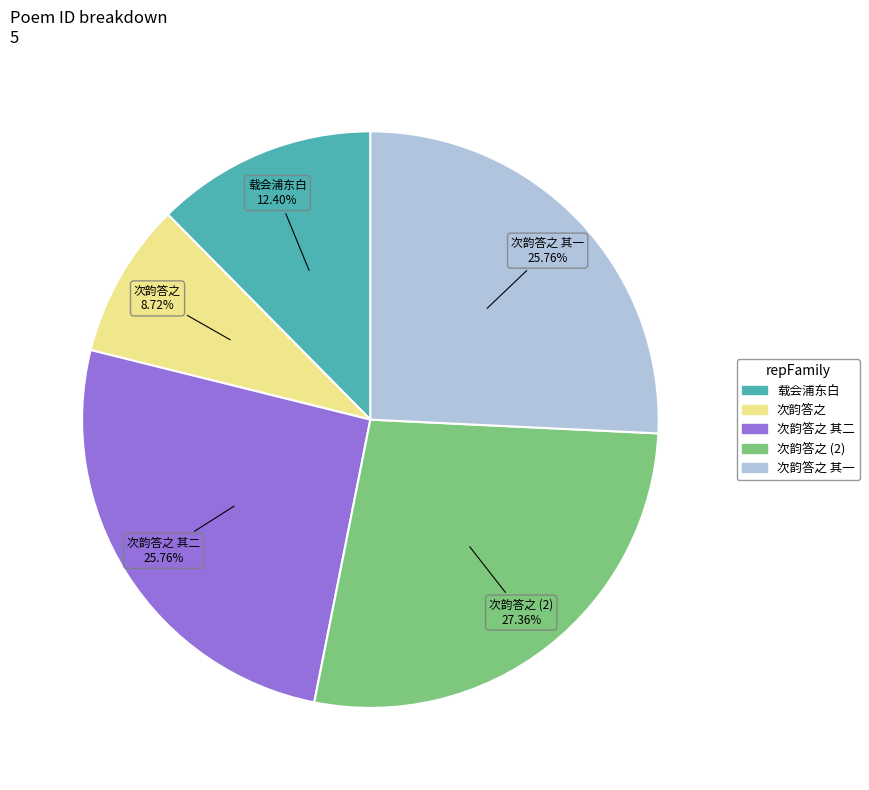

Is there a majority slice in this chart?

No